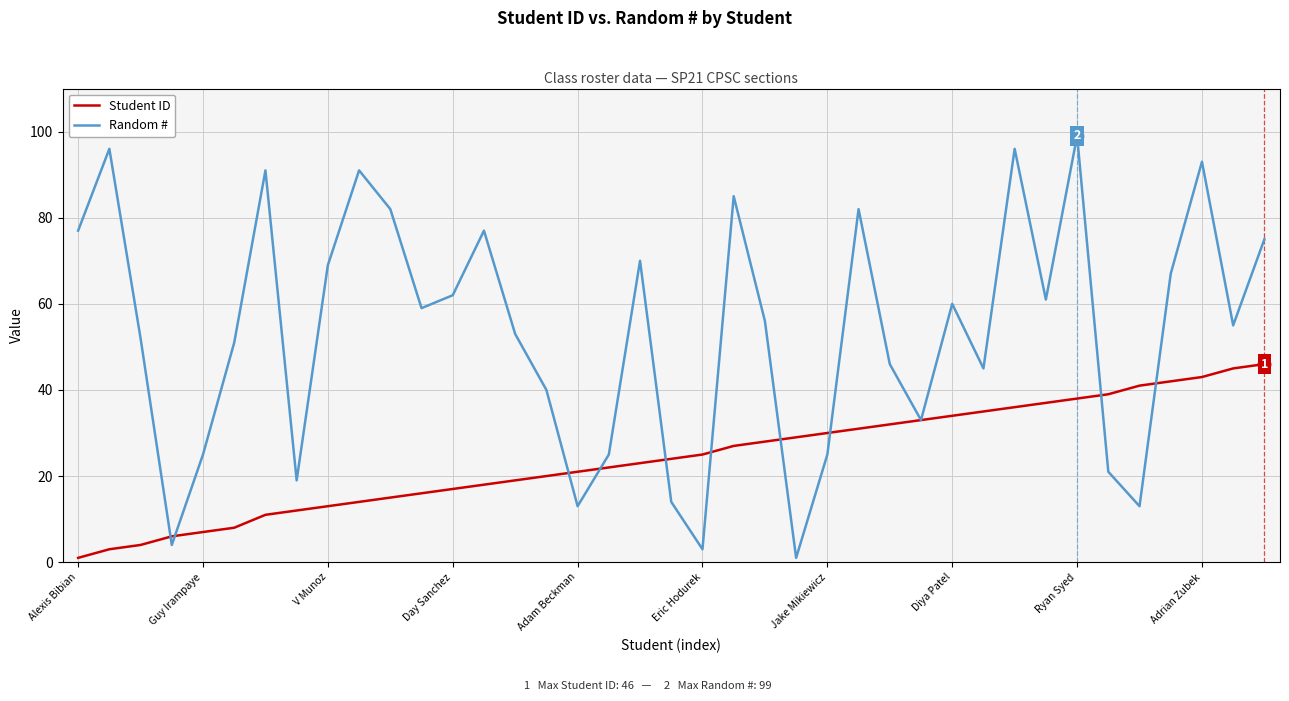

Which series has the widest spread of values?

Random #